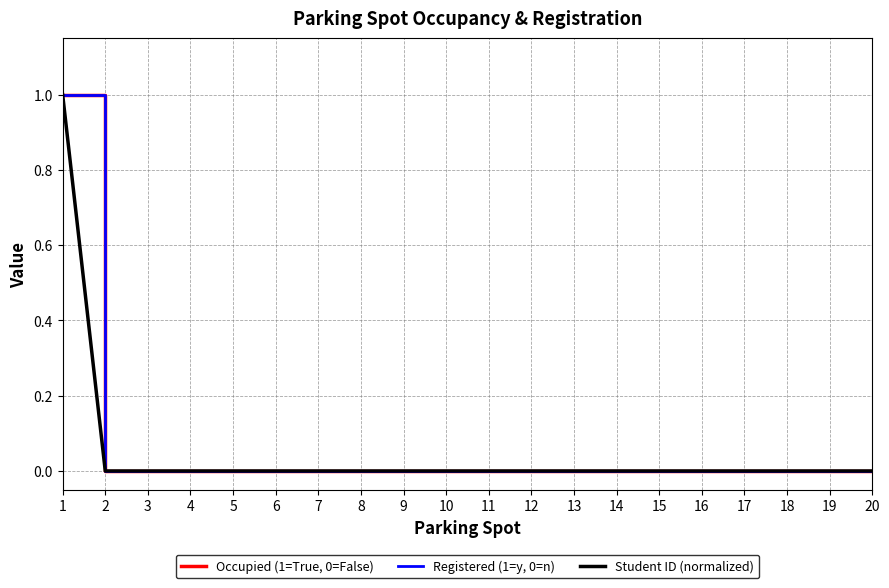

Which series has the largest range (max minus min)?

Occupied (1=True, 0=False)